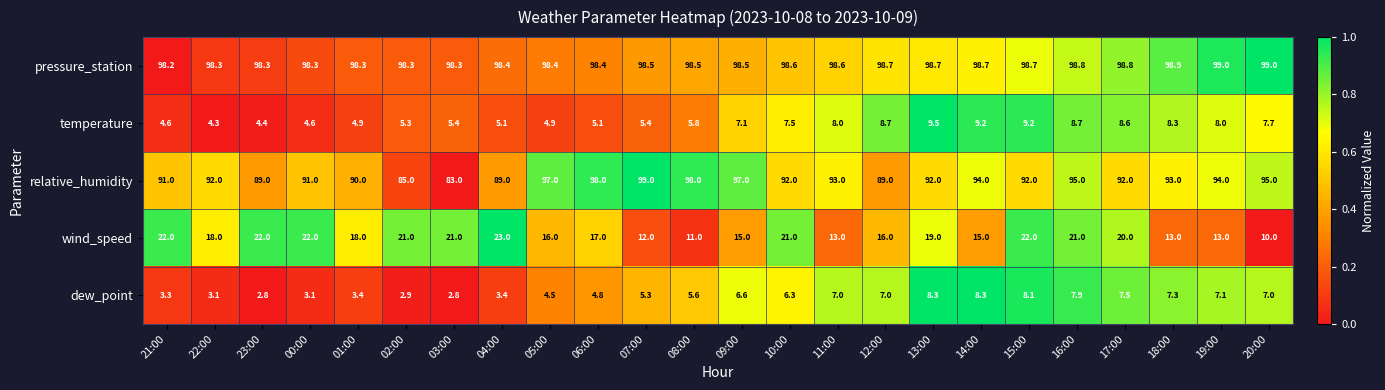

What is the maximum value shown in the chart?

99.0